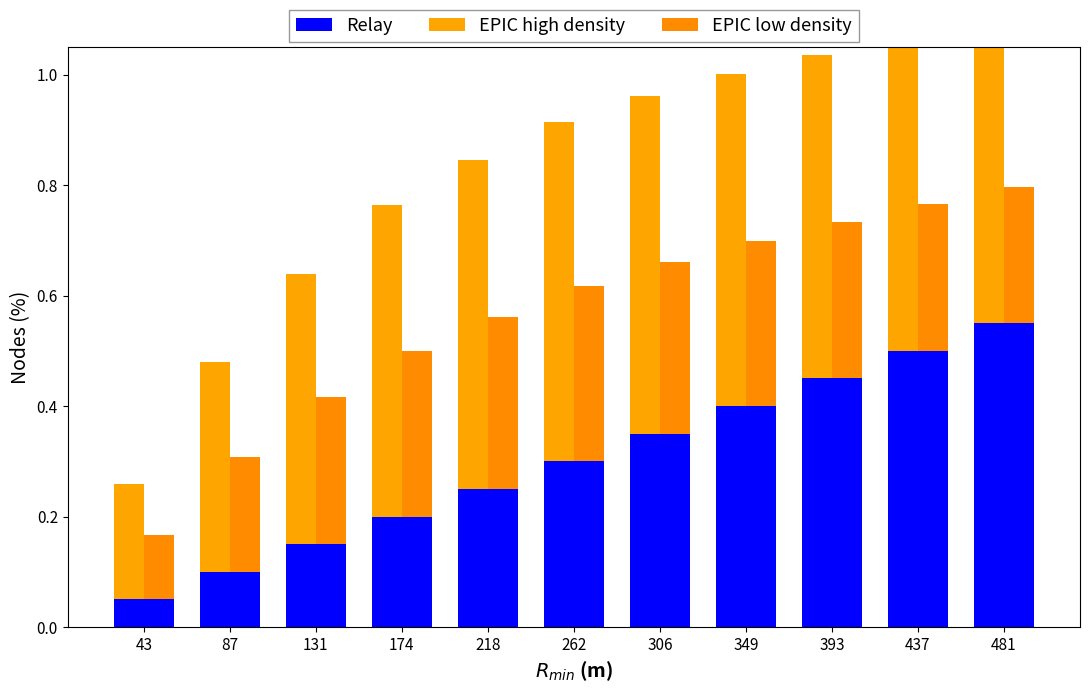

Reading right to left, extract all data points from this chart.

Relay: 0.6	0.5	0.5	0.4	0.3	0.3	0.2	0.2	0.1	0.1	0.1
EPIC high density: 0.6	0.6	0.6	0.6	0.6	0.6	0.6	0.6	0.5	0.4	0.2
EPIC low density: 0.2	0.3	0.3	0.3	0.3	0.3	0.3	0.3	0.3	0.2	0.1